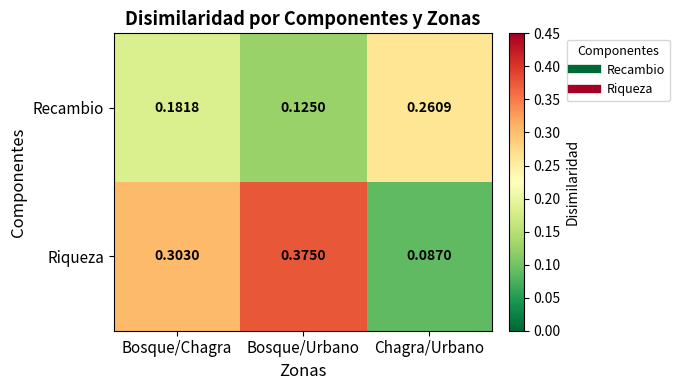

List the series in order of their peak value, lowest first.

Recambio, Riqueza